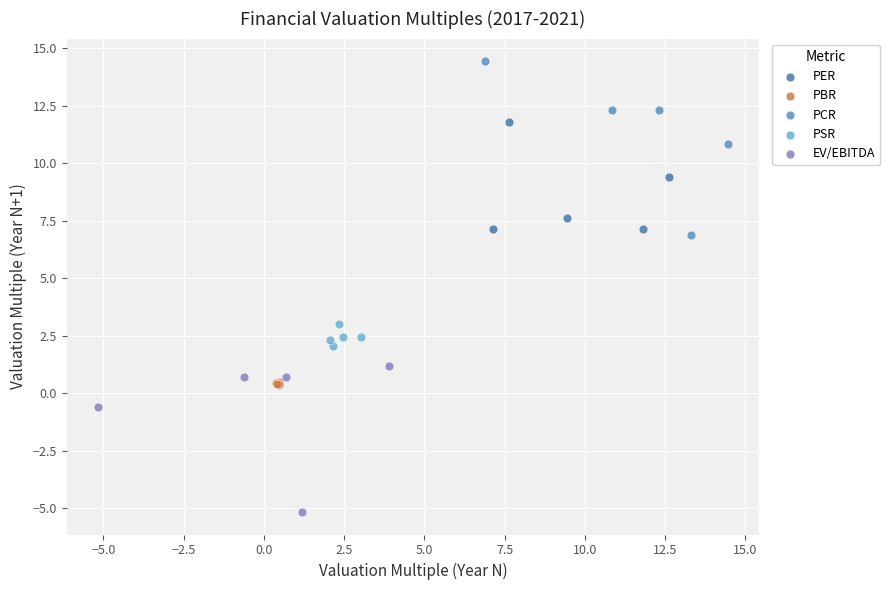

Which series reaches the minimum Y coordinate?

EV/EBITDA